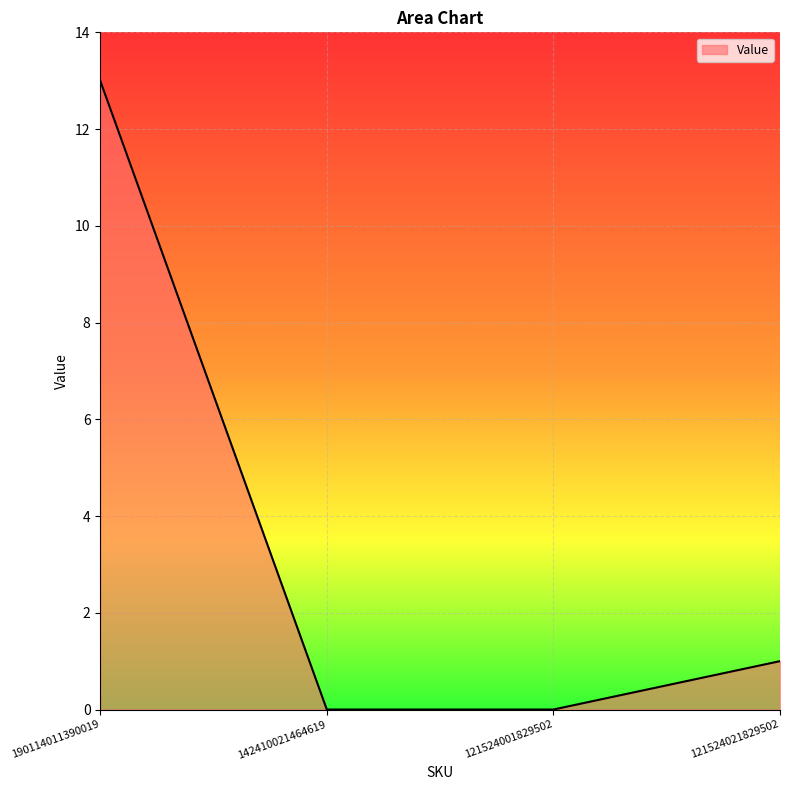

At which label does the data first exceed 1?

190114011390019